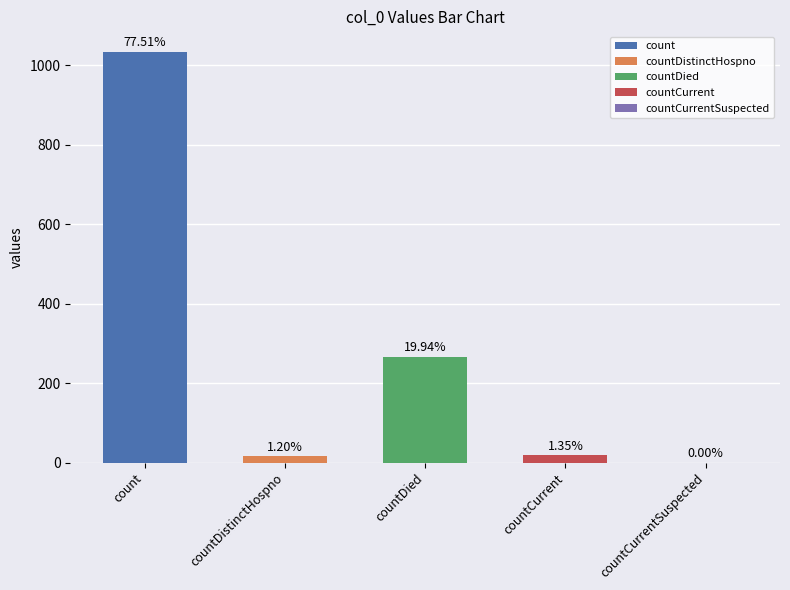

What is the sum of all values?

1334